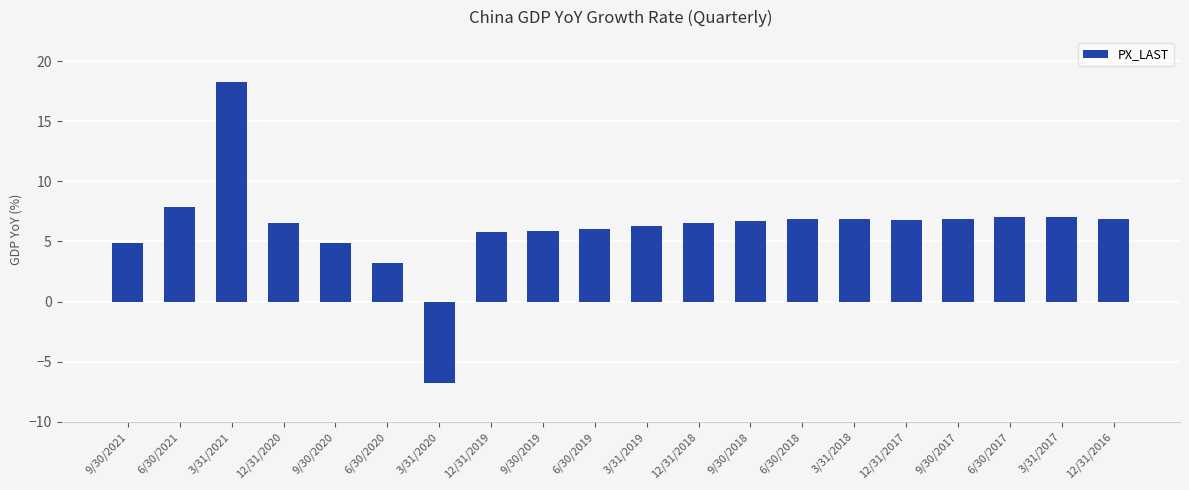

At which label does the data first exceed 6?

6/30/2021